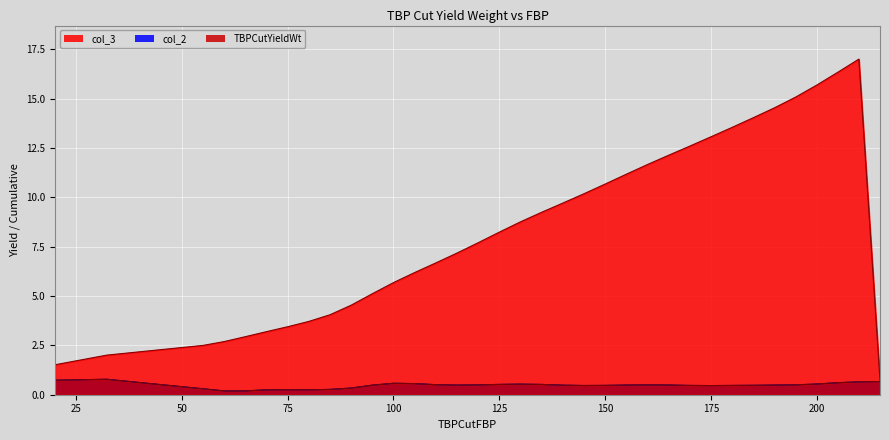

Reading left to right, what are all the values shown in this chart?

TBPCutYieldWt: 0.7	0.8	0.5	0.3	0.2	0.2	0.2	0.3	0.2	0.3	0.3	0.5	0.6	0.6	0.5	0.5	0.5	0.5	0.5	0.5	0.5	0.5	0.5	0.5	0.5	0.5	0.5	0.5	0.5	0.5	0.5	0.5	0.5	0.6	0.7	0.7
col_2: 0.7	0.8	0.5	0.3	0.2	0.2	0.2	0.3	0.2	0.3	0.3	0.5	0.6	0.6	0.5	0.5	0.5	0.5	0.5	0.5	0.5	0.5	0.5	0.5	0.5	0.5	0.5	0.5	0.5	0.5	0.5	0.5	0.5	0.6	0.7	0.7
col_3: 1.5	2.0	2.3	2.5	2.7	2.9	3.2	3.4	3.7	4.1	4.5	5.1	5.7	6.2	6.7	7.2	7.7	8.2	8.8	9.2	9.7	10.2	10.7	11.2	11.7	12.1	12.6	13.1	13.5	14.0	14.5	15.1	15.7	16.3	17.0	0.7